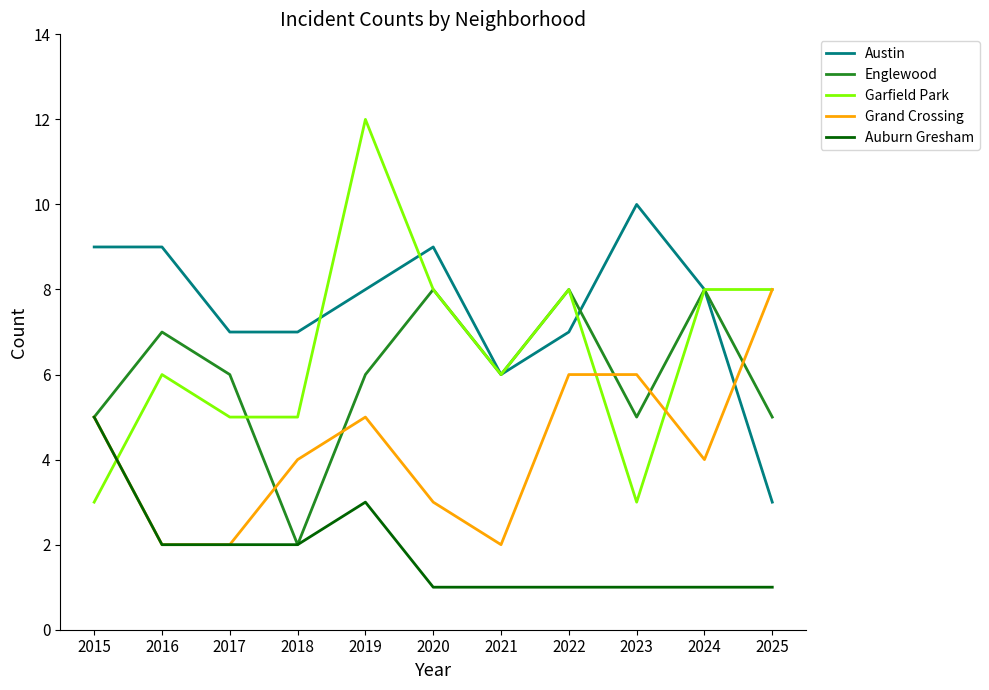

Reading right to left, what are all the values shown in this chart?

Austin: 2025=3	2024=8	2023=10	2022=7	2021=6	2020=9	2019=8	2018=7	2017=7	2016=9	2015=9
Englewood: 2025=5	2024=8	2023=5	2022=8	2021=6	2020=8	2019=6	2018=2	2017=6	2016=7	2015=5
Garfield Park: 2025=8	2024=8	2023=3	2022=8	2021=6	2020=8	2019=12	2018=5	2017=5	2016=6	2015=3
Grand Crossing: 2025=8	2024=4	2023=6	2022=6	2021=2	2020=3	2019=5	2018=4	2017=2	2016=2	2015=5
Auburn Gresham: 2025=1	2024=1	2023=1	2022=1	2021=1	2020=1	2019=3	2018=2	2017=2	2016=2	2015=5